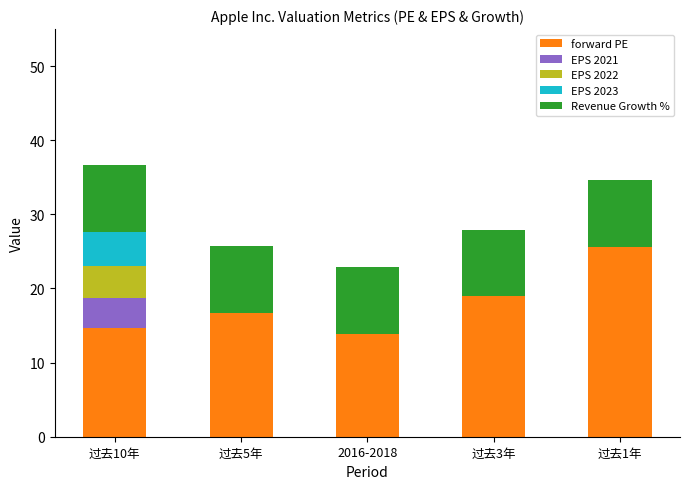

True or false: forward PE has a value of 16.7 at 过去5年.

True